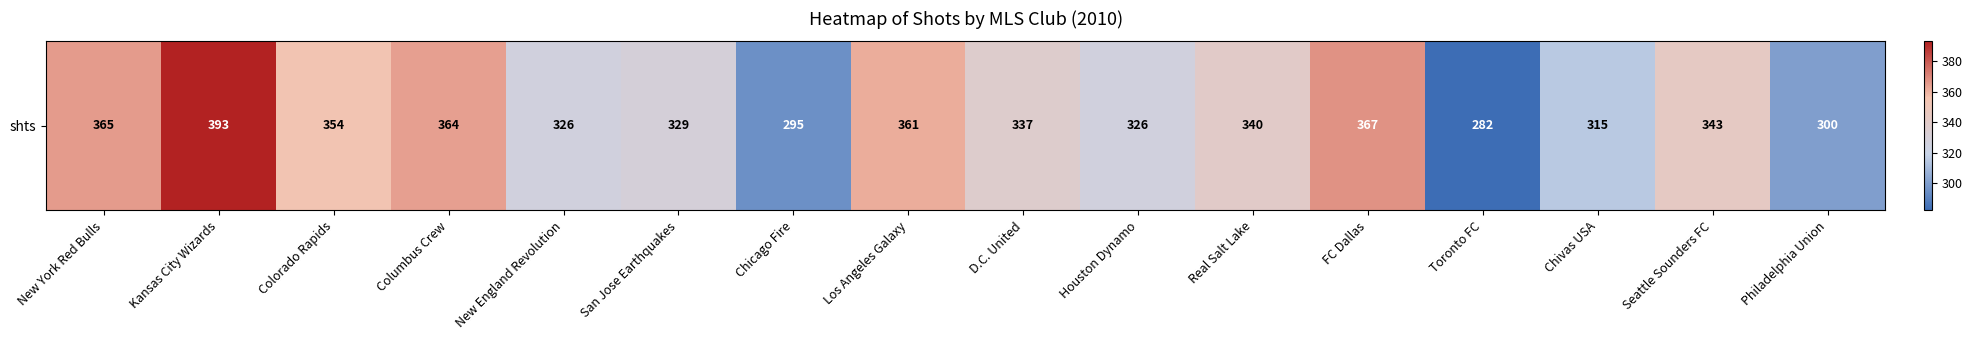

What is the difference between the values at Seattle Sounders FC and Houston Dynamo?

17